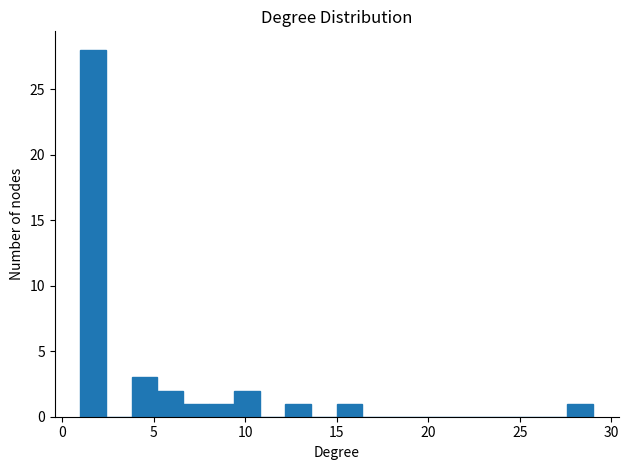

Around what value on the x-axis is the tallest bar? Give the approximate position of its centre, as read against the axis.

1.5